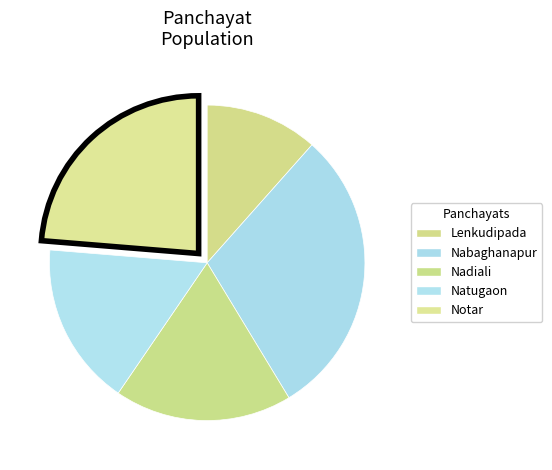

How many slices are in this pie chart?

5